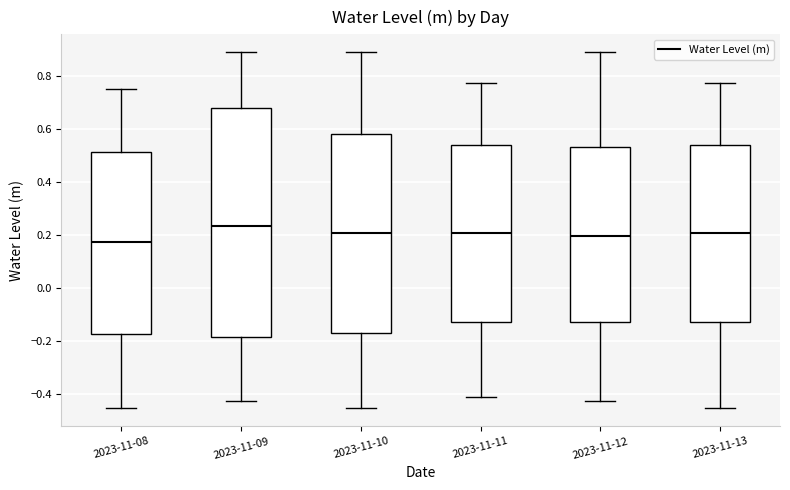

Which box's median line is the highest?

2023-11-09